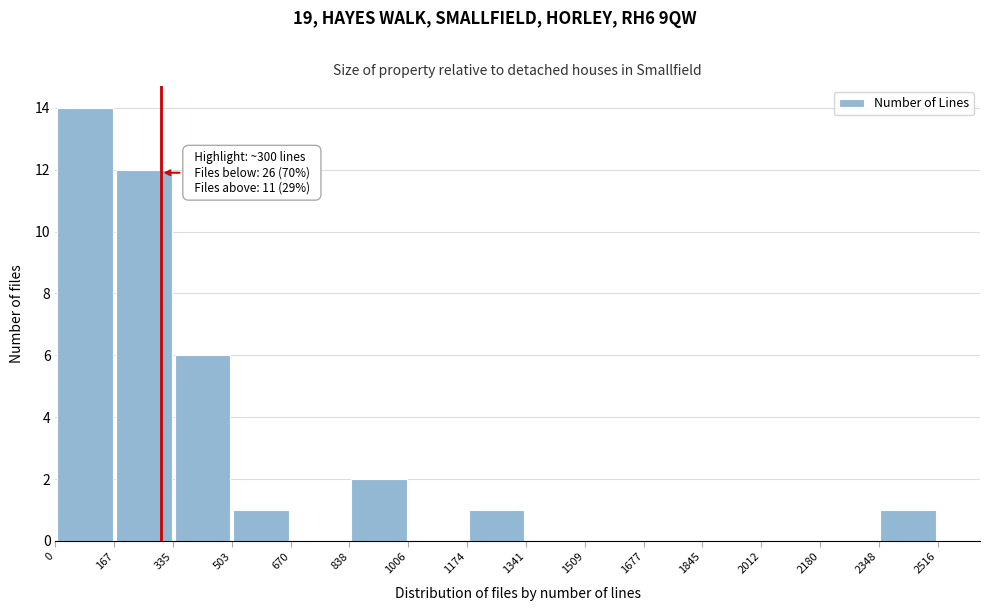

Over which range of the x-axis is the bar tallest?

0 to 167